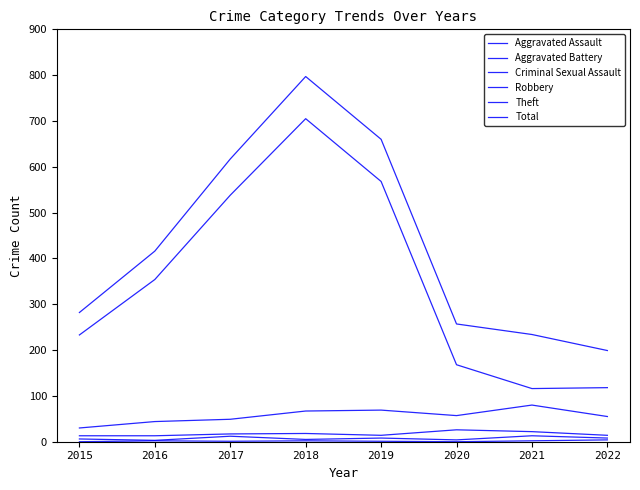

Rank the series at 2019 from highest to lowest value.

Total, Theft, Robbery, Aggravated Battery, Aggravated Assault, Criminal Sexual Assault